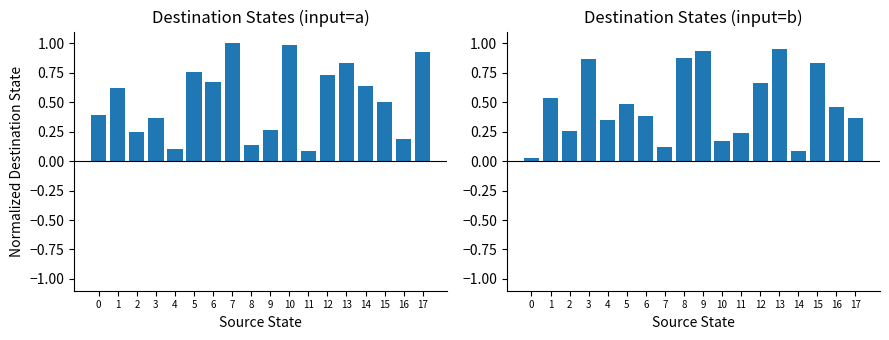

What is the average value of the input=a series?

0.5